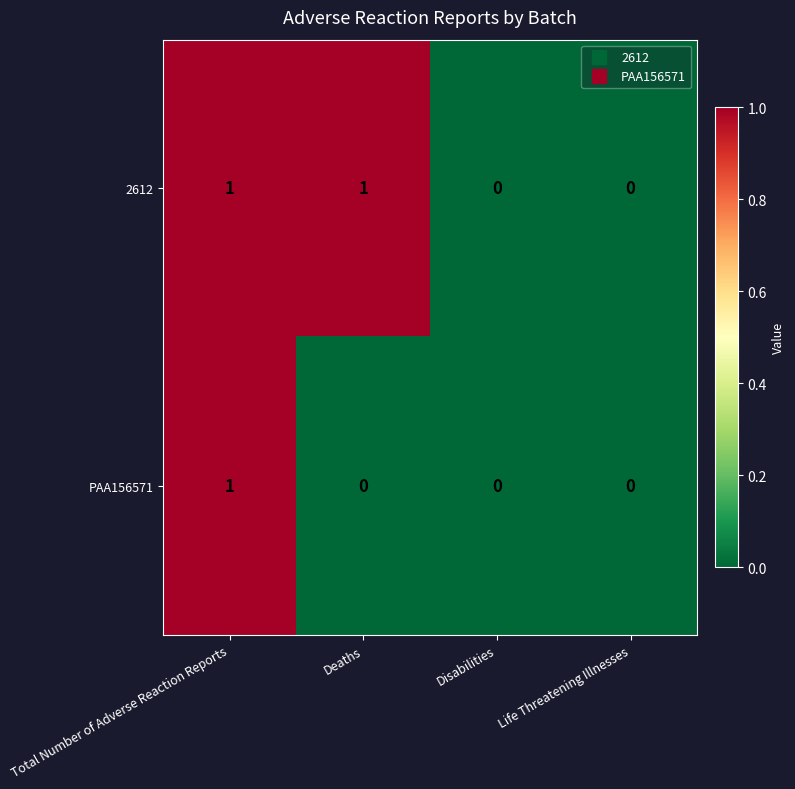

Rank the series at Deaths from lowest to highest value.

PAA156571, 2612